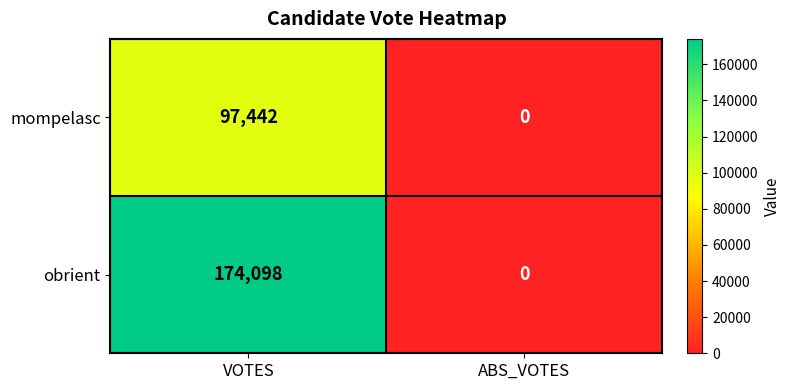

How many values in obrient are above zero?

1